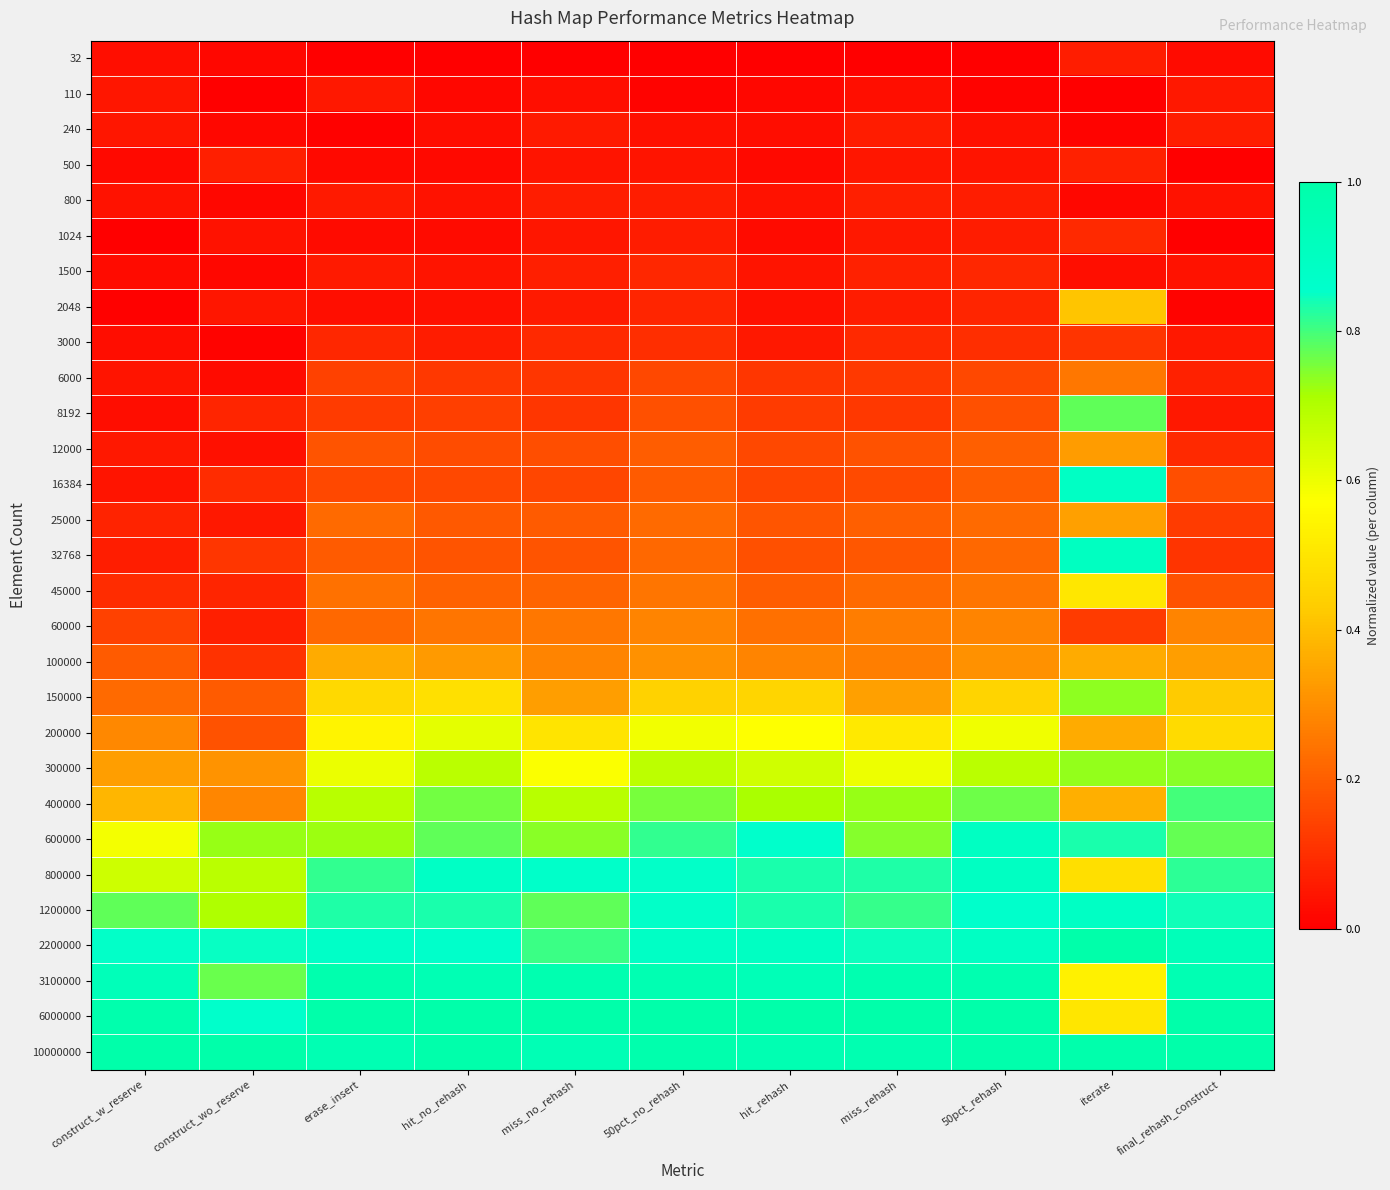

Reading left to right, transcribe all the data shown in this chart.

32: construct_w_reserve=0.0	construct_wo_reserve=0.0	erase_insert=0.0	hit_no_rehash=0.0	miss_no_rehash=0.0	50pct_no_rehash=0.0	hit_rehash=0.0	miss_rehash=0.0	50pct_rehash=0.0	iterate=0.1	final_rehash_construct=0.0
110: construct_w_reserve=0.0	construct_wo_reserve=0.0	erase_insert=0.1	hit_no_rehash=0.0	miss_no_rehash=0.0	50pct_no_rehash=0.0	hit_rehash=0.0	miss_rehash=0.0	50pct_rehash=0.0	iterate=0.0	final_rehash_construct=0.1
240: construct_w_reserve=0.0	construct_wo_reserve=0.0	erase_insert=0.0	hit_no_rehash=0.0	miss_no_rehash=0.1	50pct_no_rehash=0.0	hit_rehash=0.0	miss_rehash=0.1	50pct_rehash=0.0	iterate=0.0	final_rehash_construct=0.1
500: construct_w_reserve=0.0	construct_wo_reserve=0.1	erase_insert=0.0	hit_no_rehash=0.0	miss_no_rehash=0.0	50pct_no_rehash=0.0	hit_rehash=0.0	miss_rehash=0.0	50pct_rehash=0.0	iterate=0.1	final_rehash_construct=0.0
800: construct_w_reserve=0.0	construct_wo_reserve=0.0	erase_insert=0.1	hit_no_rehash=0.0	miss_no_rehash=0.1	50pct_no_rehash=0.1	hit_rehash=0.0	miss_rehash=0.1	50pct_rehash=0.1	iterate=0.0	final_rehash_construct=0.0
1024: construct_w_reserve=0.0	construct_wo_reserve=0.0	erase_insert=0.0	hit_no_rehash=0.0	miss_no_rehash=0.0	50pct_no_rehash=0.1	hit_rehash=0.0	miss_rehash=0.1	50pct_rehash=0.1	iterate=0.1	final_rehash_construct=0.0
1500: construct_w_reserve=0.0	construct_wo_reserve=0.0	erase_insert=0.1	hit_no_rehash=0.0	miss_no_rehash=0.1	50pct_no_rehash=0.1	hit_rehash=0.0	miss_rehash=0.1	50pct_rehash=0.1	iterate=0.0	final_rehash_construct=0.0
2048: construct_w_reserve=0.0	construct_wo_reserve=0.0	erase_insert=0.0	hit_no_rehash=0.0	miss_no_rehash=0.1	50pct_no_rehash=0.1	hit_rehash=0.0	miss_rehash=0.1	50pct_rehash=0.1	iterate=0.4	final_rehash_construct=0.0
3000: construct_w_reserve=0.0	construct_wo_reserve=0.0	erase_insert=0.1	hit_no_rehash=0.1	miss_no_rehash=0.1	50pct_no_rehash=0.1	hit_rehash=0.1	miss_rehash=0.1	50pct_rehash=0.1	iterate=0.1	final_rehash_construct=0.1
6000: construct_w_reserve=0.0	construct_wo_reserve=0.0	erase_insert=0.1	hit_no_rehash=0.1	miss_no_rehash=0.1	50pct_no_rehash=0.2	hit_rehash=0.1	miss_rehash=0.1	50pct_rehash=0.2	iterate=0.3	final_rehash_construct=0.1
8192: construct_w_reserve=0.0	construct_wo_reserve=0.1	erase_insert=0.1	hit_no_rehash=0.1	miss_no_rehash=0.1	50pct_no_rehash=0.2	hit_rehash=0.1	miss_rehash=0.1	50pct_rehash=0.2	iterate=0.8	final_rehash_construct=0.1
12000: construct_w_reserve=0.1	construct_wo_reserve=0.0	erase_insert=0.2	hit_no_rehash=0.2	miss_no_rehash=0.2	50pct_no_rehash=0.2	hit_rehash=0.2	miss_rehash=0.2	50pct_rehash=0.2	iterate=0.3	final_rehash_construct=0.1
16384: construct_w_reserve=0.0	construct_wo_reserve=0.1	erase_insert=0.2	hit_no_rehash=0.2	miss_no_rehash=0.2	50pct_no_rehash=0.2	hit_rehash=0.1	miss_rehash=0.2	50pct_rehash=0.2	iterate=0.9	final_rehash_construct=0.2
25000: construct_w_reserve=0.1	construct_wo_reserve=0.1	erase_insert=0.2	hit_no_rehash=0.2	miss_no_rehash=0.2	50pct_no_rehash=0.2	hit_rehash=0.2	miss_rehash=0.2	50pct_rehash=0.2	iterate=0.3	final_rehash_construct=0.1
32768: construct_w_reserve=0.1	construct_wo_reserve=0.1	erase_insert=0.2	hit_no_rehash=0.2	miss_no_rehash=0.2	50pct_no_rehash=0.2	hit_rehash=0.2	miss_rehash=0.2	50pct_rehash=0.2	iterate=0.9	final_rehash_construct=0.1
45000: construct_w_reserve=0.1	construct_wo_reserve=0.1	erase_insert=0.2	hit_no_rehash=0.2	miss_no_rehash=0.2	50pct_no_rehash=0.2	hit_rehash=0.2	miss_rehash=0.2	50pct_rehash=0.2	iterate=0.5	final_rehash_construct=0.2
60000: construct_w_reserve=0.1	construct_wo_reserve=0.1	erase_insert=0.2	hit_no_rehash=0.2	miss_no_rehash=0.3	50pct_no_rehash=0.3	hit_rehash=0.2	miss_rehash=0.3	50pct_rehash=0.3	iterate=0.1	final_rehash_construct=0.3
100000: construct_w_reserve=0.2	construct_wo_reserve=0.1	erase_insert=0.4	hit_no_rehash=0.3	miss_no_rehash=0.3	50pct_no_rehash=0.3	hit_rehash=0.3	miss_rehash=0.3	50pct_rehash=0.3	iterate=0.4	final_rehash_construct=0.3
150000: construct_w_reserve=0.2	construct_wo_reserve=0.2	erase_insert=0.5	hit_no_rehash=0.5	miss_no_rehash=0.3	50pct_no_rehash=0.4	hit_rehash=0.5	miss_rehash=0.3	50pct_rehash=0.4	iterate=0.7	final_rehash_construct=0.4
200000: construct_w_reserve=0.3	construct_wo_reserve=0.2	erase_insert=0.5	hit_no_rehash=0.6	miss_no_rehash=0.5	50pct_no_rehash=0.6	hit_rehash=0.6	miss_rehash=0.5	50pct_rehash=0.6	iterate=0.4	final_rehash_construct=0.5
300000: construct_w_reserve=0.3	construct_wo_reserve=0.3	erase_insert=0.6	hit_no_rehash=0.7	miss_no_rehash=0.6	50pct_no_rehash=0.7	hit_rehash=0.7	miss_rehash=0.6	50pct_rehash=0.7	iterate=0.7	final_rehash_construct=0.7
400000: construct_w_reserve=0.4	construct_wo_reserve=0.3	erase_insert=0.7	hit_no_rehash=0.8	miss_no_rehash=0.7	50pct_no_rehash=0.8	hit_rehash=0.7	miss_rehash=0.7	50pct_rehash=0.8	iterate=0.4	final_rehash_construct=0.8
600000: construct_w_reserve=0.6	construct_wo_reserve=0.7	erase_insert=0.7	hit_no_rehash=0.8	miss_no_rehash=0.7	50pct_no_rehash=0.8	hit_rehash=0.9	miss_rehash=0.7	50pct_rehash=0.9	iterate=0.8	final_rehash_construct=0.8
800000: construct_w_reserve=0.7	construct_wo_reserve=0.7	erase_insert=0.8	hit_no_rehash=0.9	miss_no_rehash=0.9	50pct_no_rehash=0.9	hit_rehash=0.8	miss_rehash=0.8	50pct_rehash=0.9	iterate=0.5	final_rehash_construct=0.8
1200000: construct_w_reserve=0.8	construct_wo_reserve=0.7	erase_insert=0.8	hit_no_rehash=0.8	miss_no_rehash=0.8	50pct_no_rehash=0.9	hit_rehash=0.8	miss_rehash=0.8	50pct_rehash=0.9	iterate=0.9	final_rehash_construct=0.8
2200000: construct_w_reserve=0.9	construct_wo_reserve=0.9	erase_insert=0.9	hit_no_rehash=0.9	miss_no_rehash=0.8	50pct_no_rehash=0.9	hit_rehash=0.9	miss_rehash=0.8	50pct_rehash=0.9	iterate=1.0	final_rehash_construct=0.9
3100000: construct_w_reserve=0.9	construct_wo_reserve=0.8	erase_insert=1.0	hit_no_rehash=1.0	miss_no_rehash=1.0	50pct_no_rehash=1.0	hit_rehash=0.9	miss_rehash=1.0	50pct_rehash=1.0	iterate=0.5	final_rehash_construct=1.0
6000000: construct_w_reserve=1.0	construct_wo_reserve=0.9	erase_insert=1.0	hit_no_rehash=1.0	miss_no_rehash=1.0	50pct_no_rehash=1.0	hit_rehash=1.0	miss_rehash=1.0	50pct_rehash=1.0	iterate=0.5	final_rehash_construct=1.0
10000000: construct_w_reserve=1.0	construct_wo_reserve=1.0	erase_insert=1.0	hit_no_rehash=1.0	miss_no_rehash=1.0	50pct_no_rehash=1.0	hit_rehash=1.0	miss_rehash=1.0	50pct_rehash=1.0	iterate=1.0	final_rehash_construct=1.0